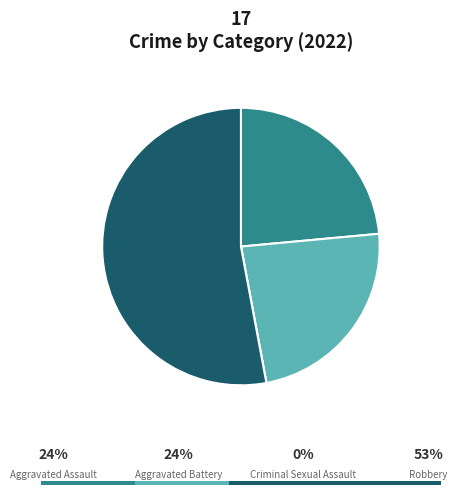

What is the change in value from Aggravated Assault to Criminal Sexual Assault?

-4